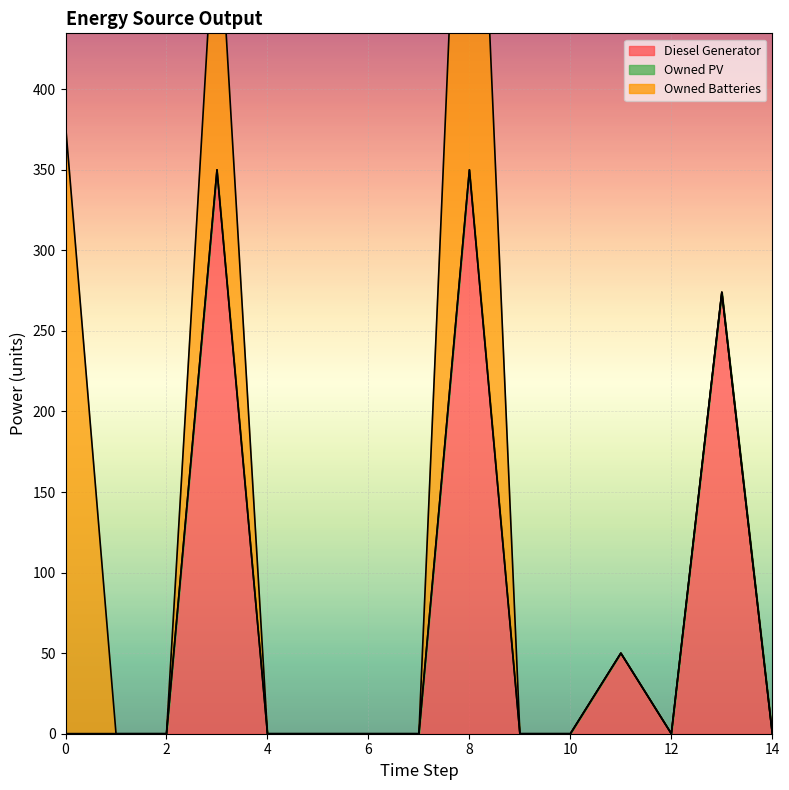

List the labels in order of Diesel Generator value, largest first.

3, 8, 13, 11, 0, 1, 2, 4, 5, 6, 7, 9, 10, 12, 14